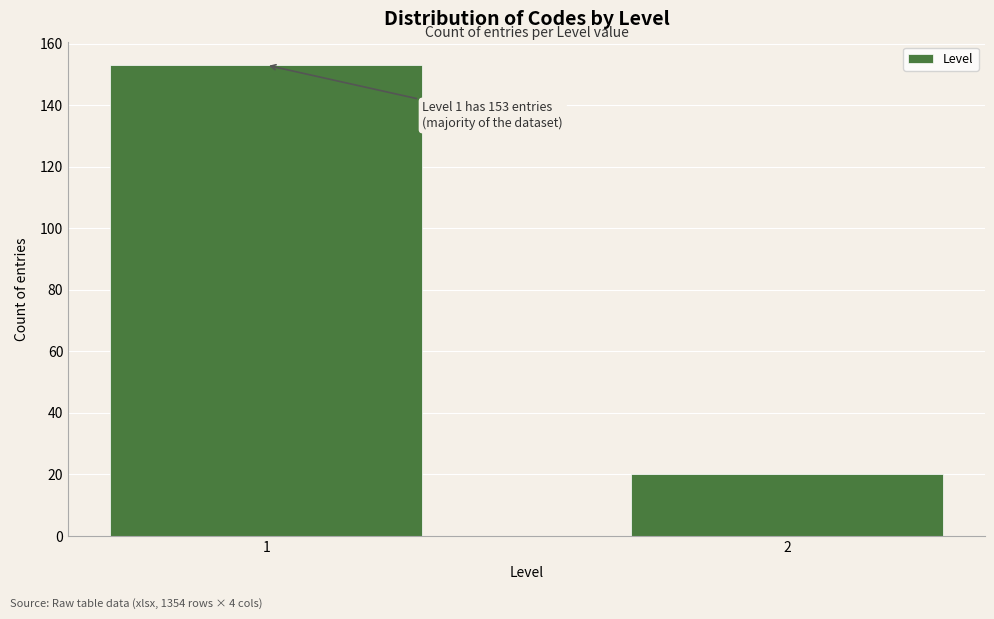

Reading left to right, transcribe all the data shown in this chart.

1=153	2=20